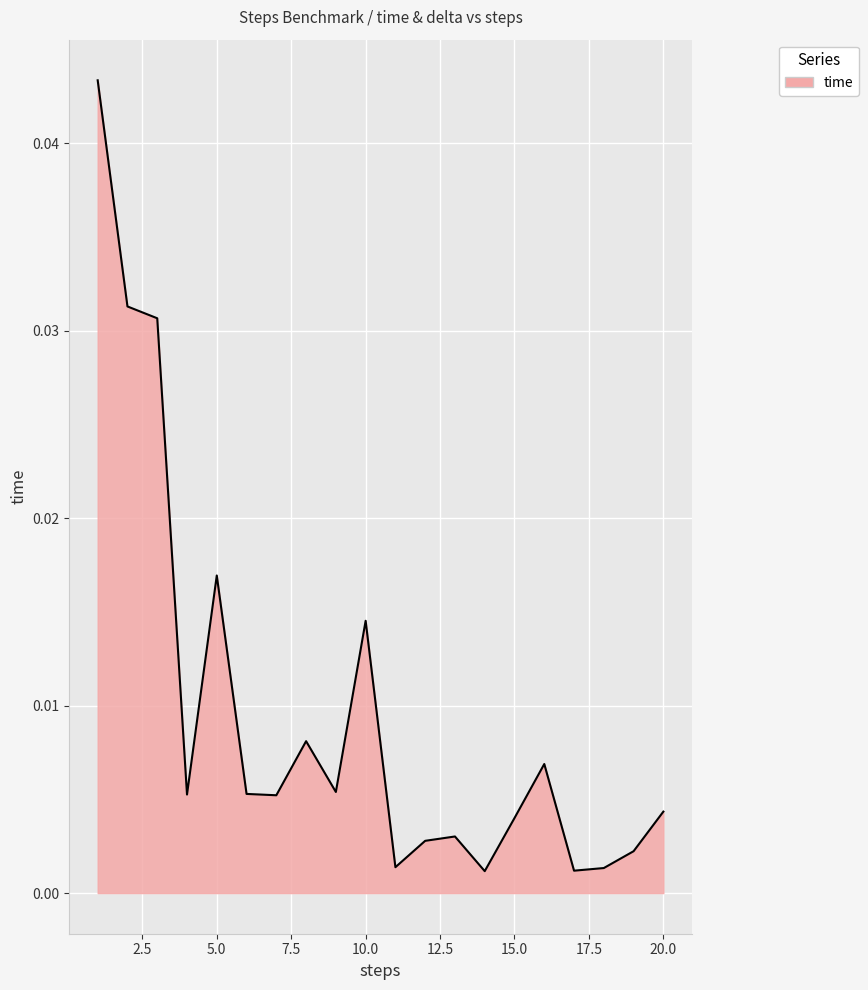

Which label corresponds to the largest value in the chart?

1